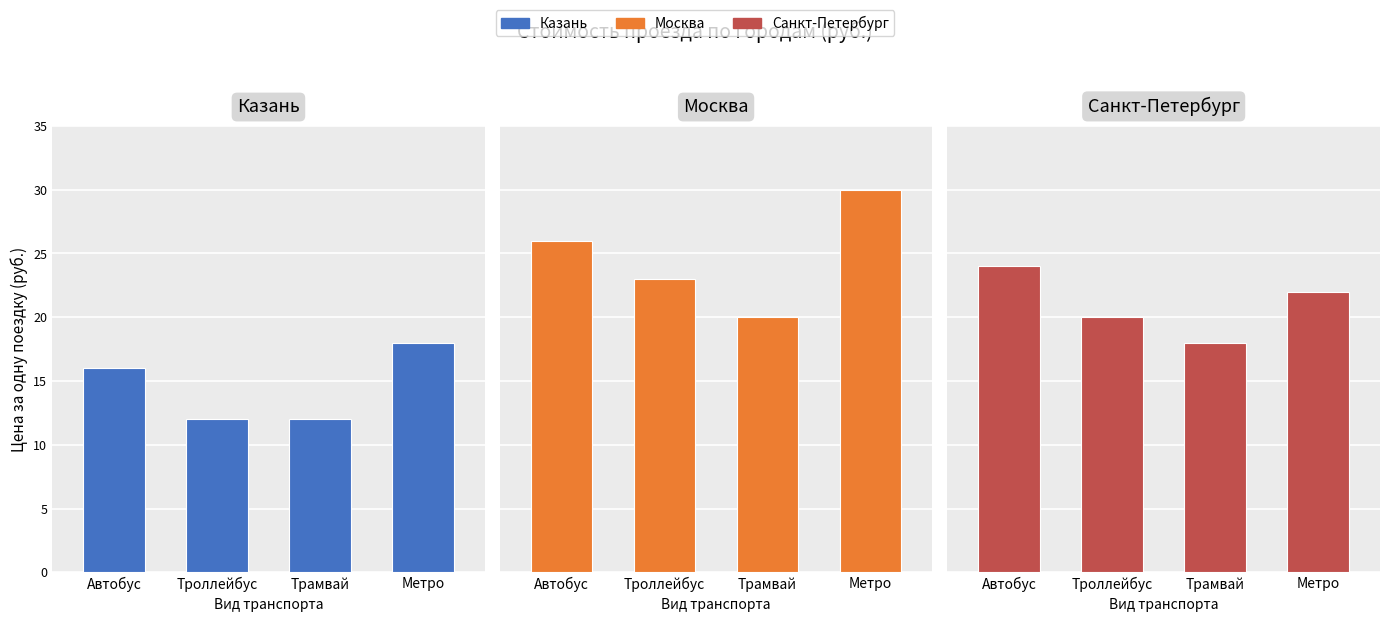

What is the average value of the Москва series?

25